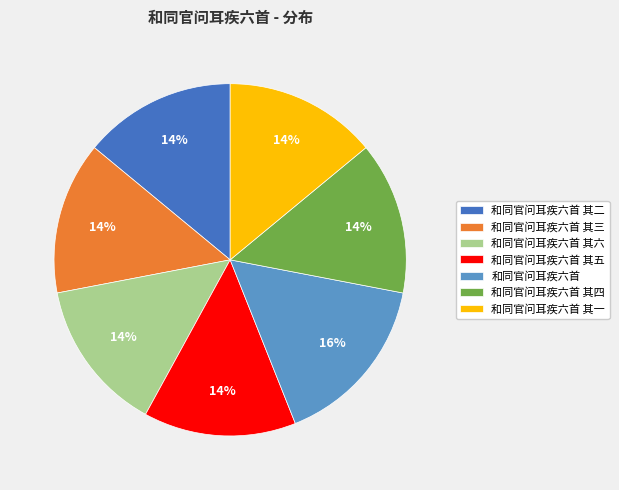

To the nearest percent, what is the combined percentage of 和同官问耳疾六首 其四 and 和同官问耳疾六首 其五?

28%